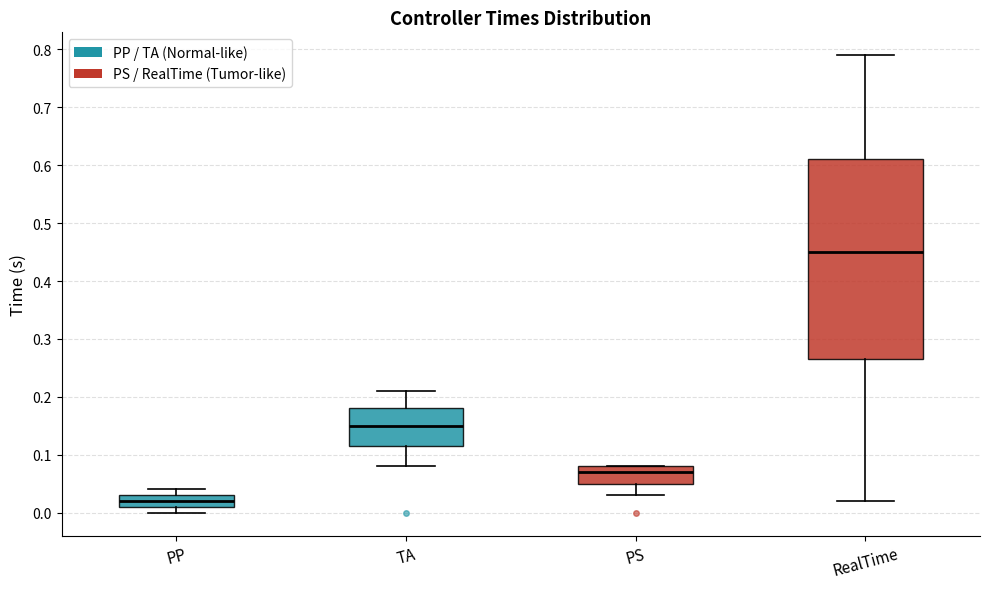

Which box's median line is the highest?

RealTime